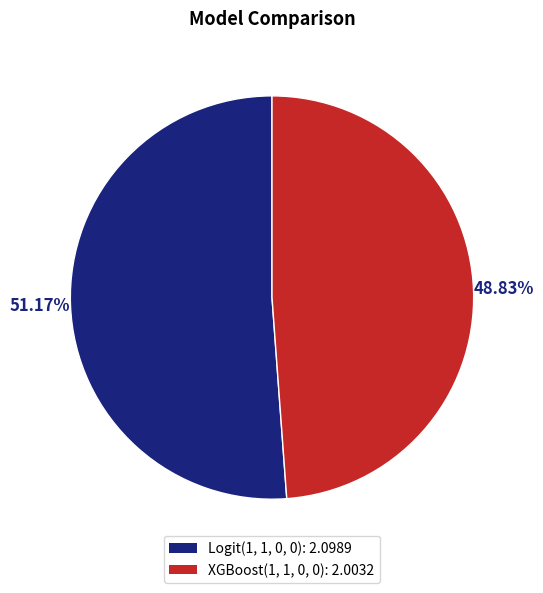

To the nearest percent, what portion does XGBoost(1, 1, 0, 0) represent?

49%